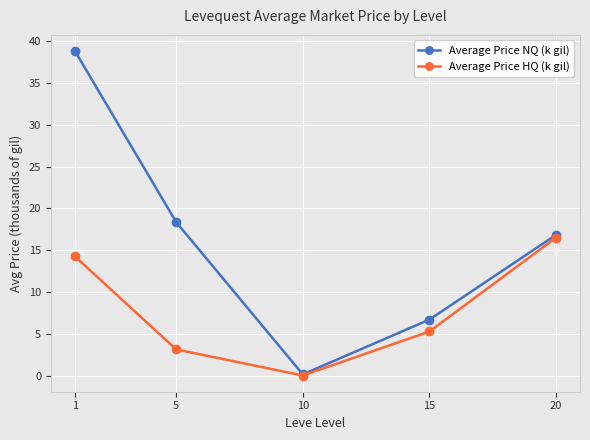

What is the sum of the Average Price NQ (k gil) values at 5 and 10?

18.5